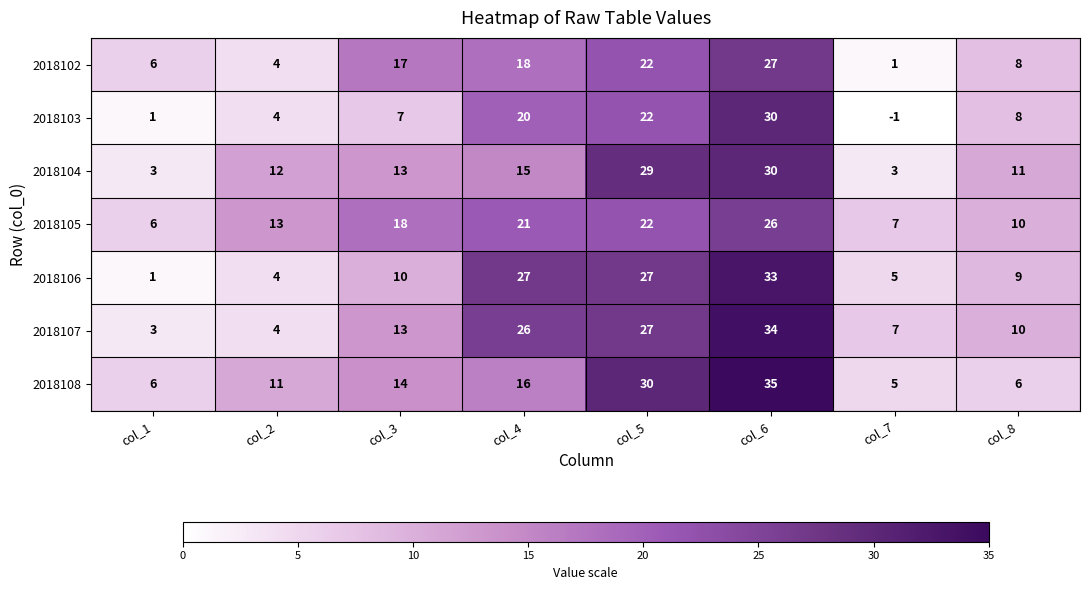

Is the value of 2018102 at col_6 greater than the value of 2018103 at col_6?

No